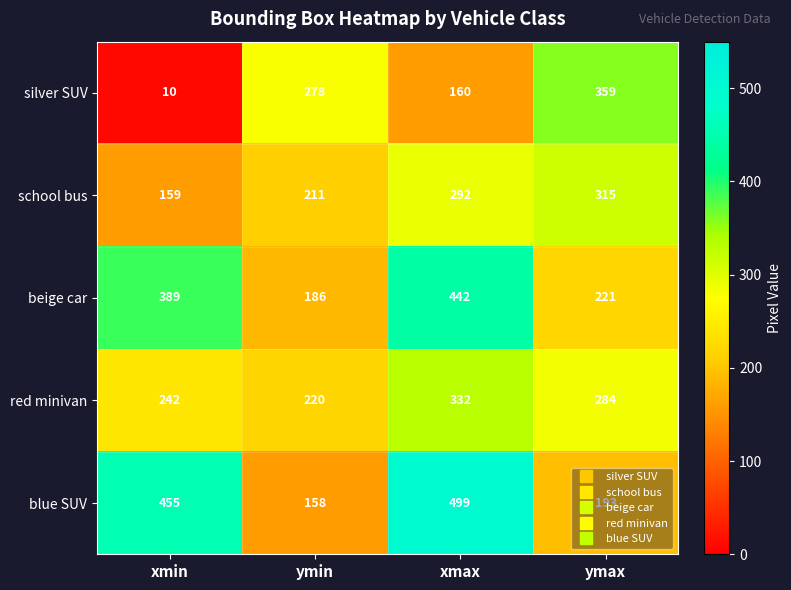

What is the sum of all blue SUV values?

1305